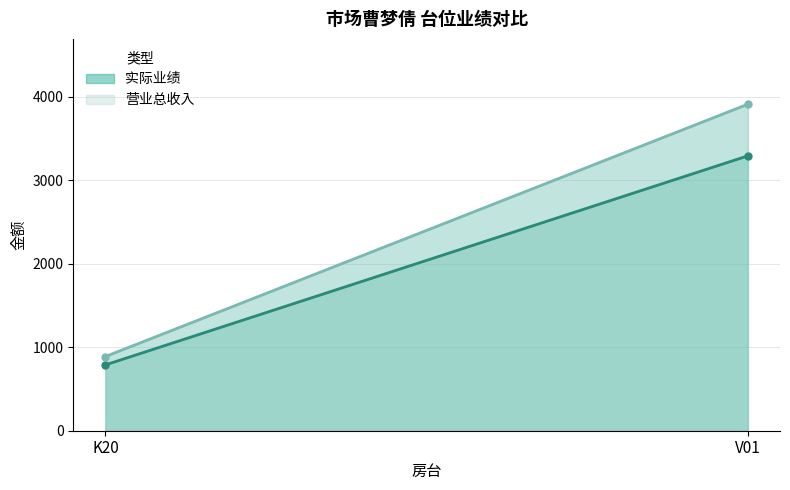

What is the label of the 2nd point from the left?

V01